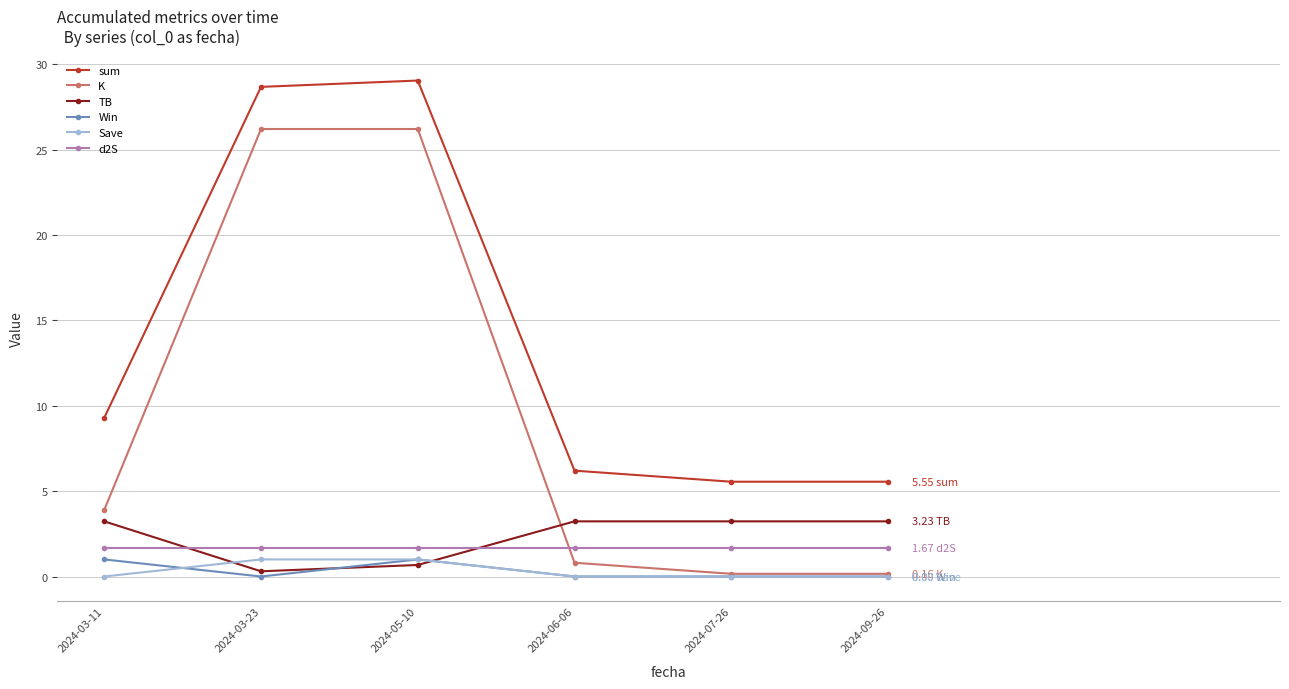

What is the approximate value of d2S at 2024-03-23?

1.7